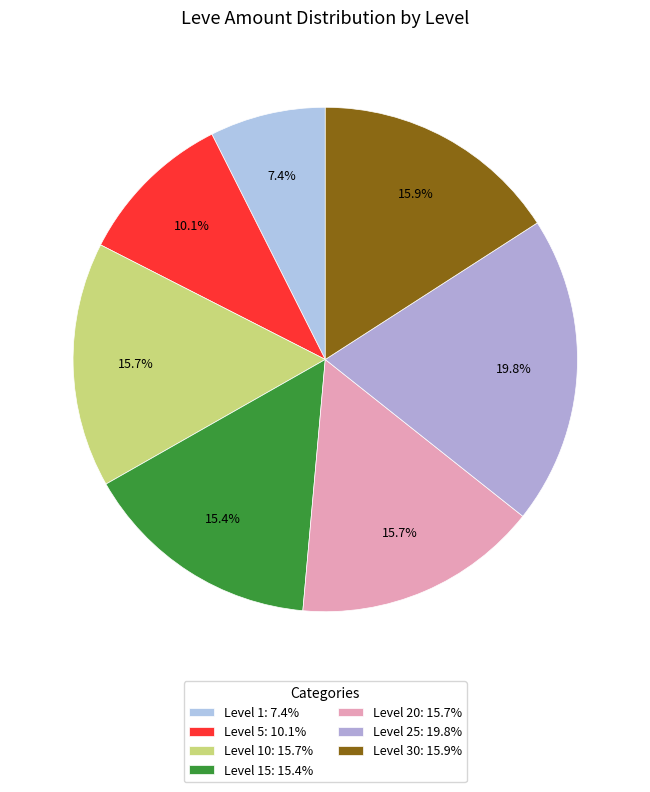

What is the smallest slice in the pie chart?

Level 1: 7.4%